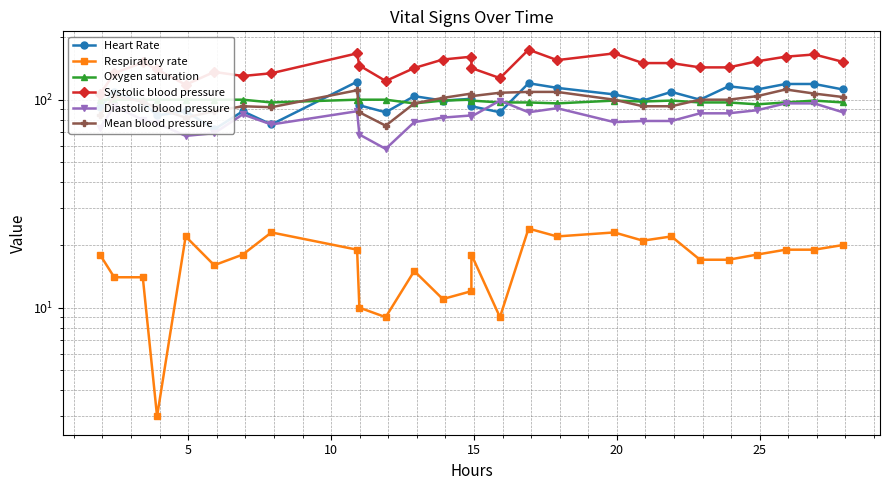

What are all the series names shown in the legend?

Heart Rate, Respiratory rate, Oxygen saturation, Systolic blood pressure, Diastolic blood pressure, Mean blood pressure